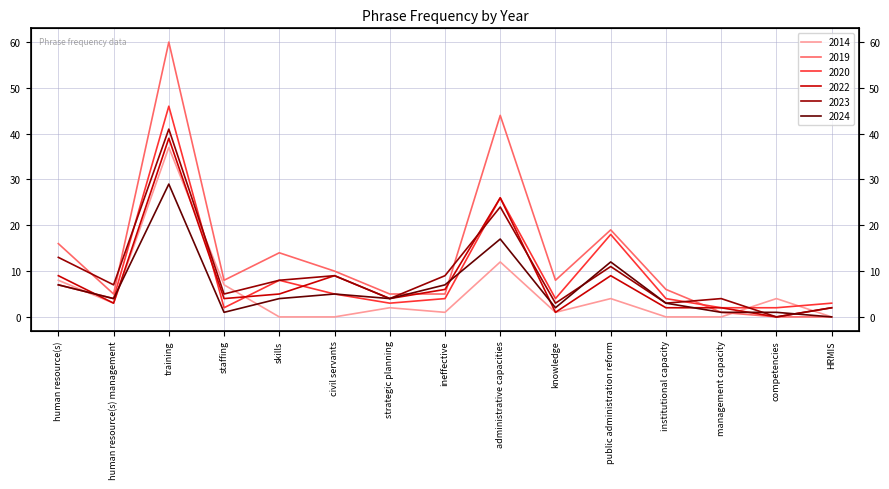

What is the value of the 2022 point at the 13th from the left?

2